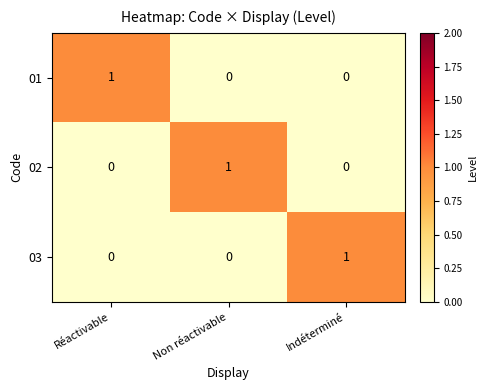

The 01 series shows 0 at Réactivable. True or false?

False